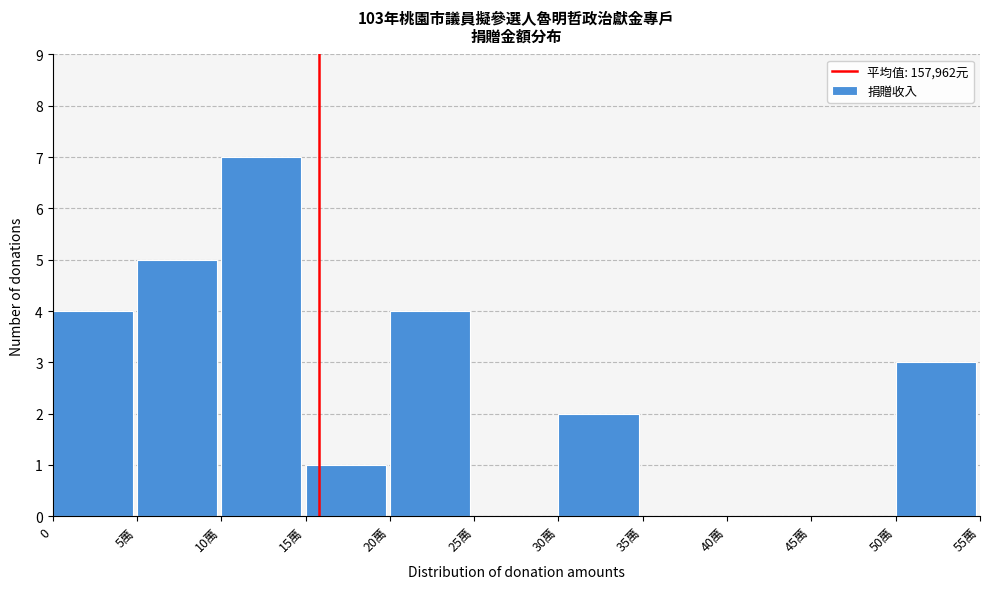

Reading left to right, what are all the values shown in this chart?

0=4	5萬=5	10萬=7	15萬=1	20萬=4	25萬=0	30萬=2	35萬=0	40萬=0	45萬=0	50萬=3